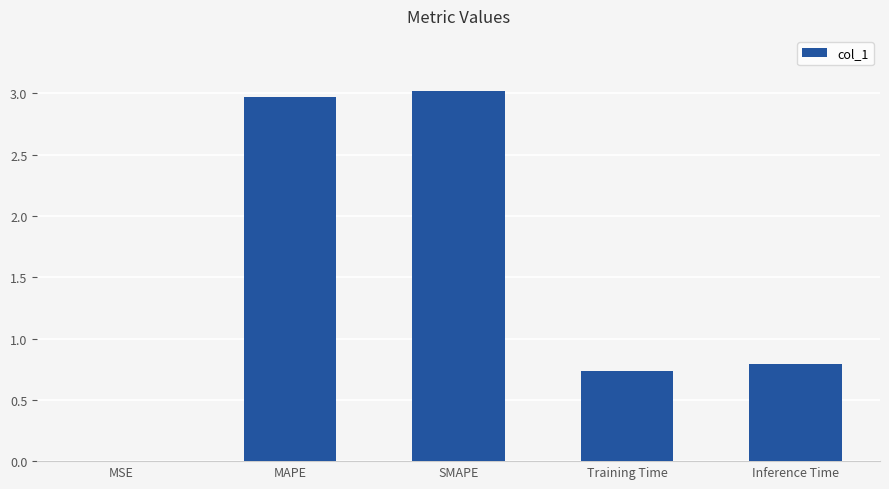

Which has a higher value, Training Time or MSE?

Training Time